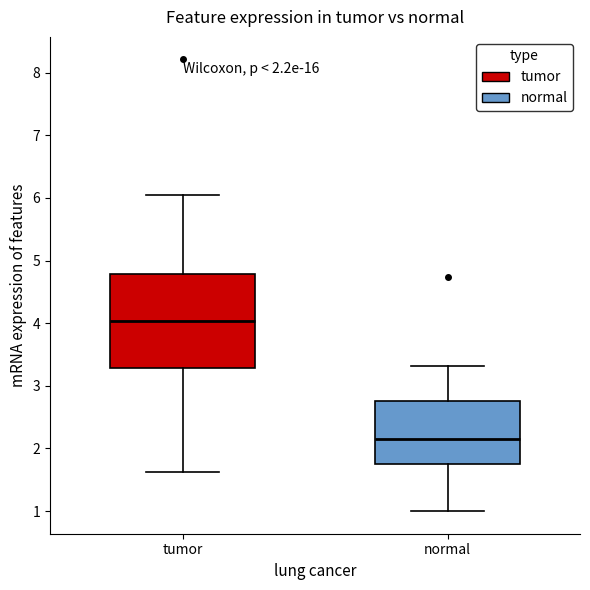

Which box is the tallest, from its lower edge to its upper edge?

tumor